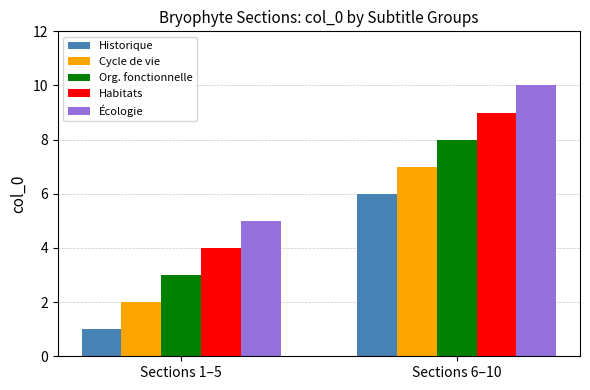

Reading right to left, what are all the values shown in this chart?

Historique: Sections 6–10=6	Sections 1–5=1
Cycle de vie: Sections 6–10=7	Sections 1–5=2
Org. fonctionnelle: Sections 6–10=8	Sections 1–5=3
Habitats: Sections 6–10=9	Sections 1–5=4
Écologie: Sections 6–10=10	Sections 1–5=5